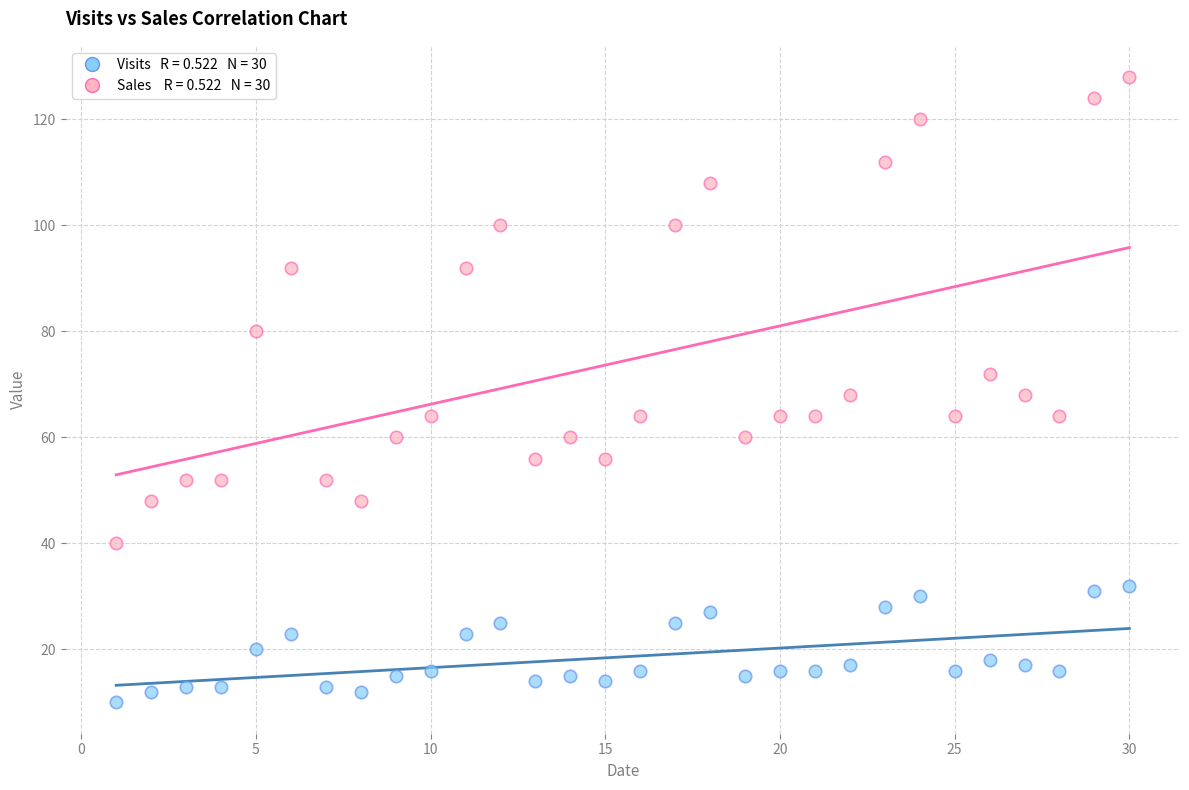

Across all data points, what is the range of Y values (max minus min)?

118